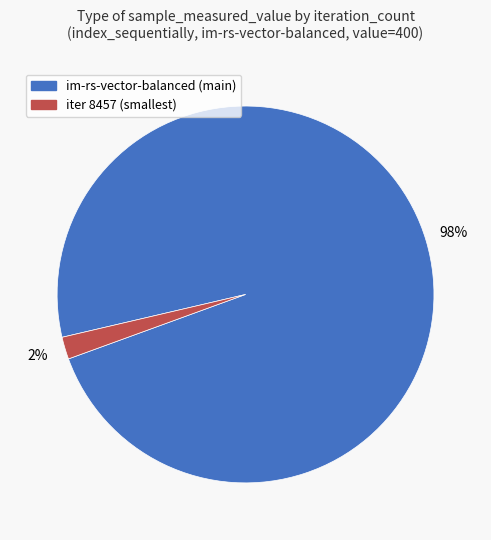

To the nearest percent, what is the average slice percentage?

50%